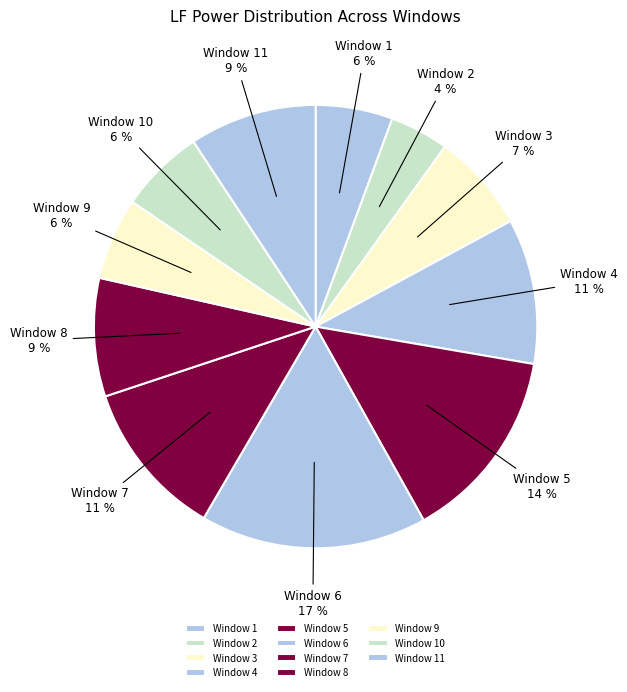

What percentage is the Window 2 slice, to the nearest percent?

4%